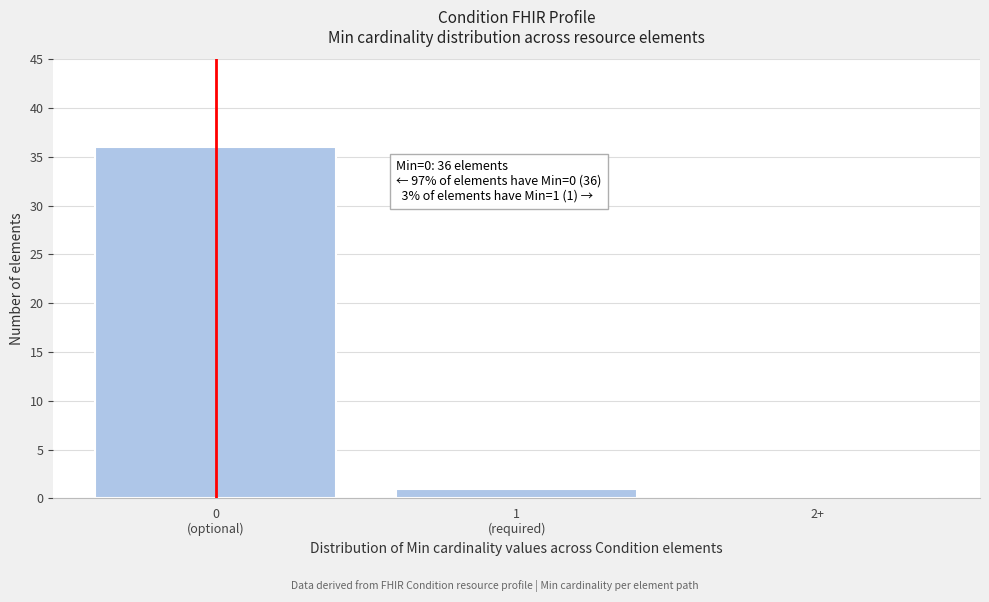

What is the sum of all values?

37